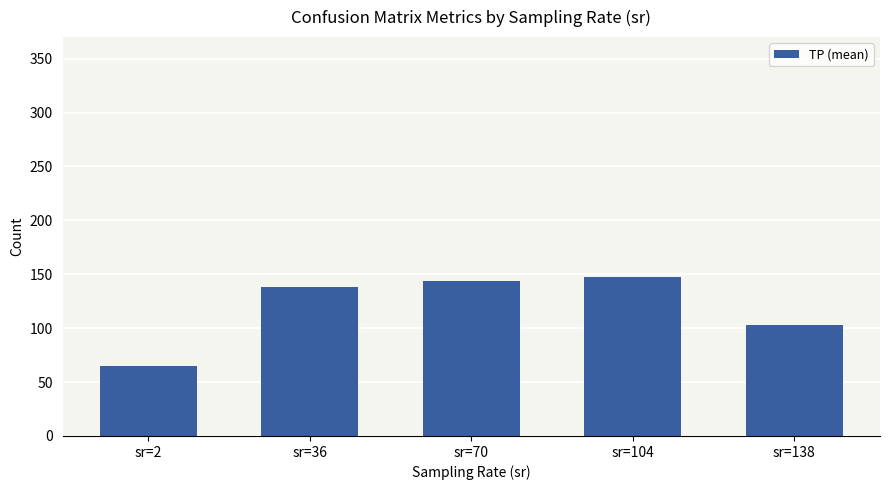

The chart shows a value of 138.2 at sr=36. True or false?

True